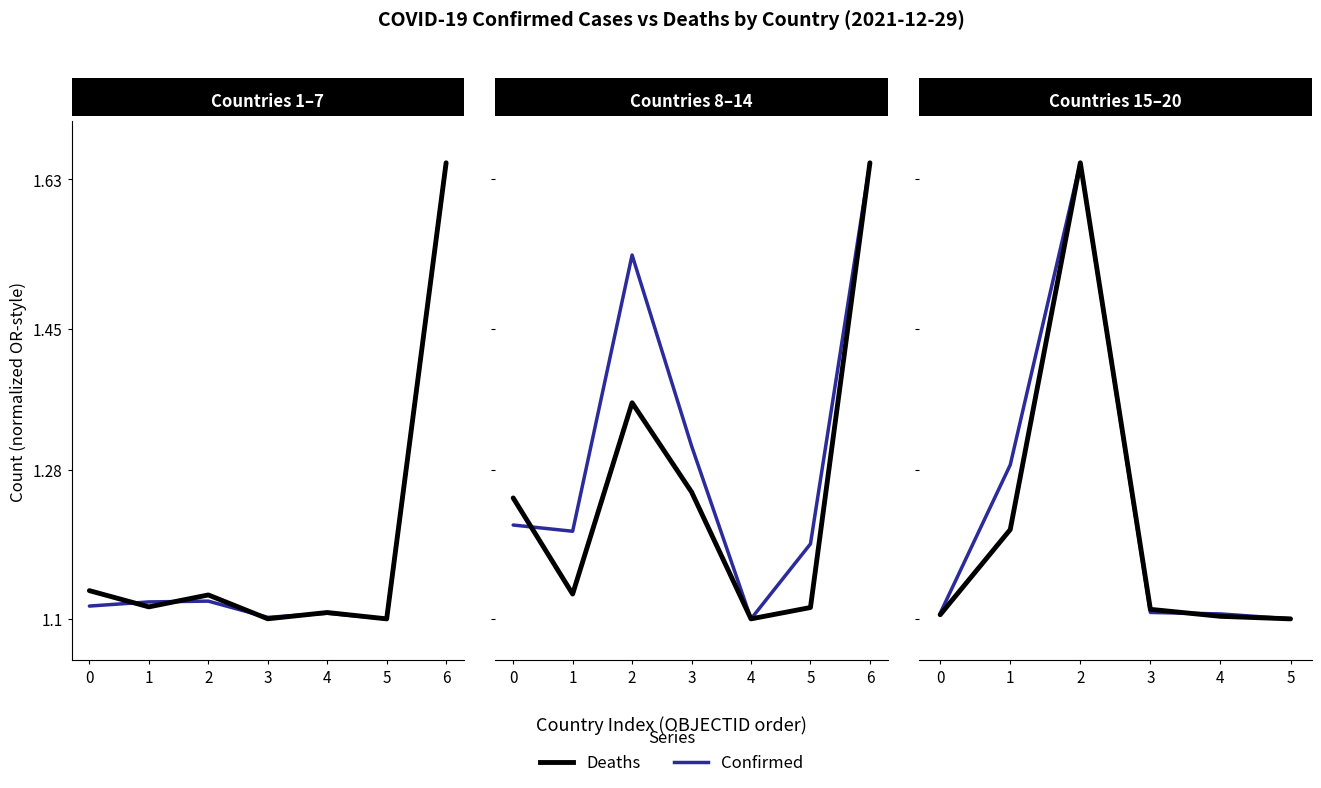

Does the chart display data point markers on the line(s)?

No